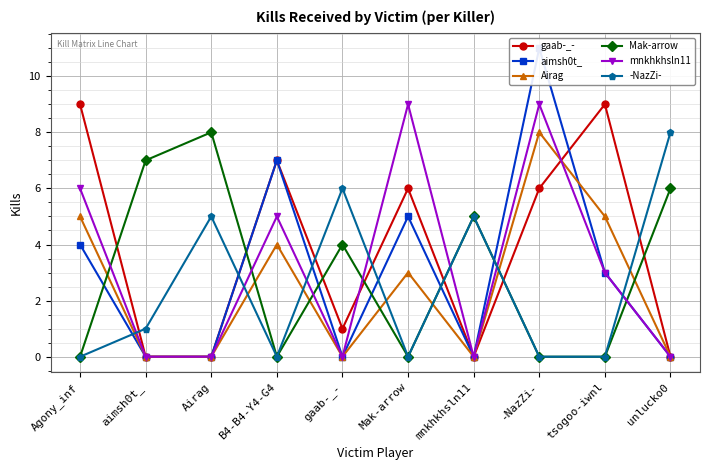

The value of mnkhkhsln11 at -NazZi- is 14. True or false?

False